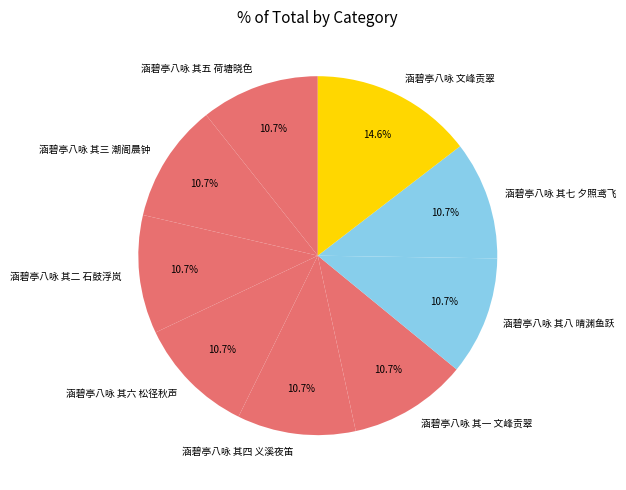

Is it true that 涵碧亭八咏 其三 潮阁晨钟 is 11% of the pie?

True